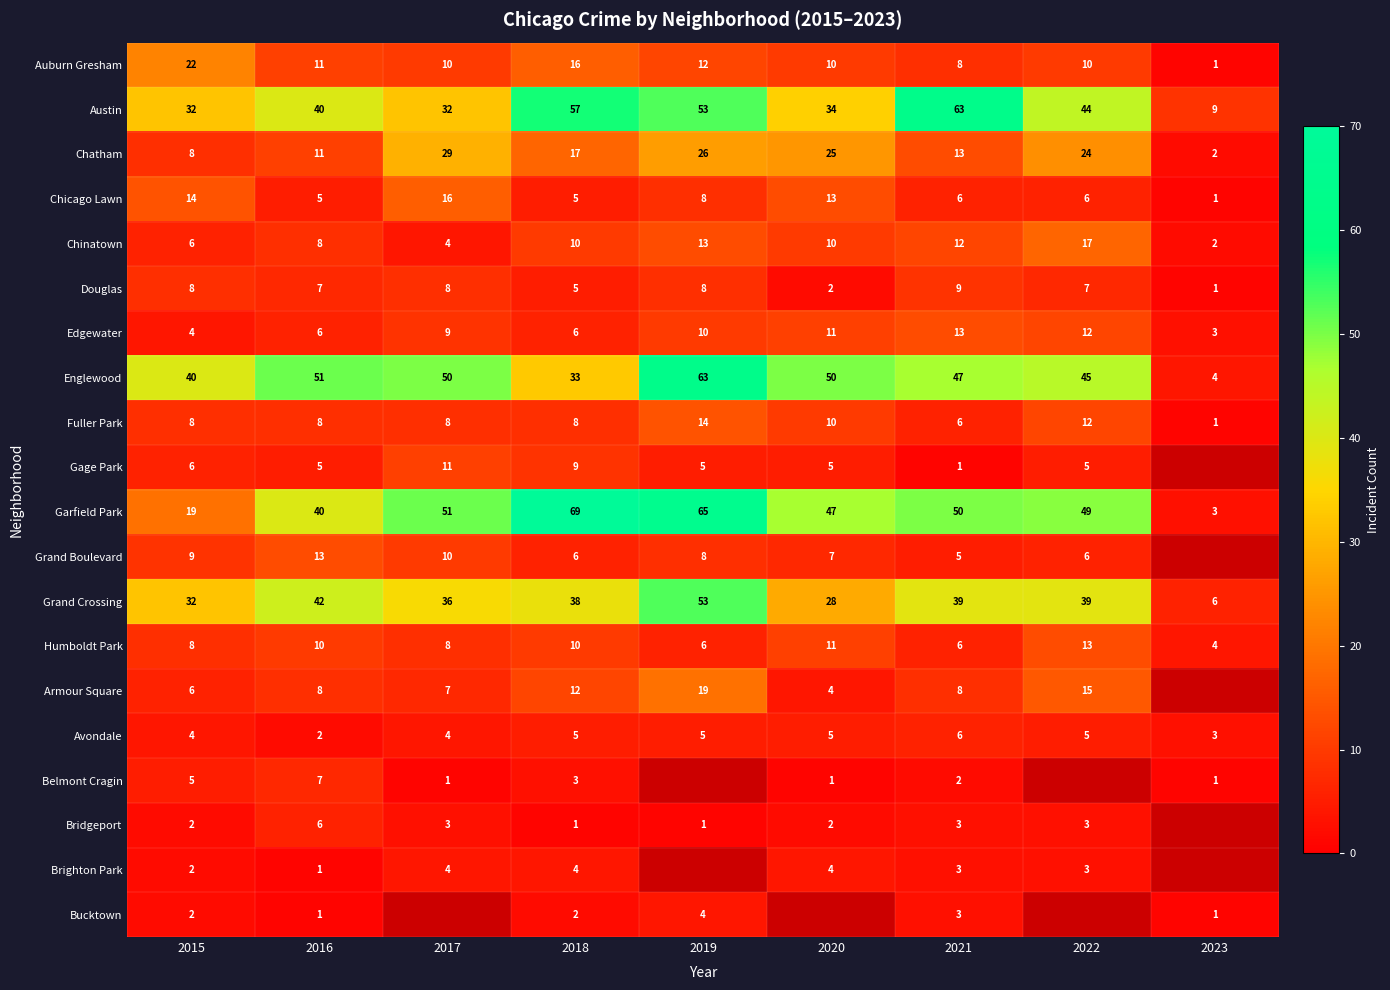

What is the sum of the Auburn Gresham values at 2015 and 2019?

34